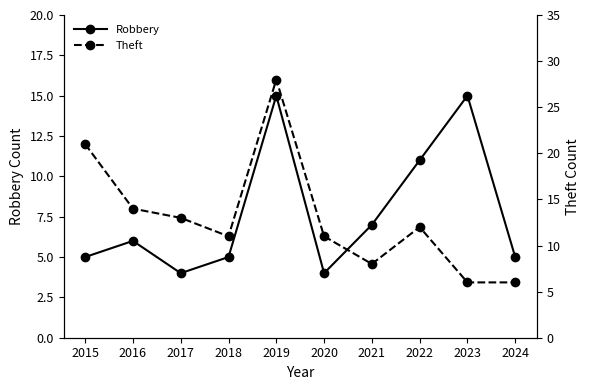

Between which two adjacent categories do Robbery and Theft first intersect?

2022 and 2023